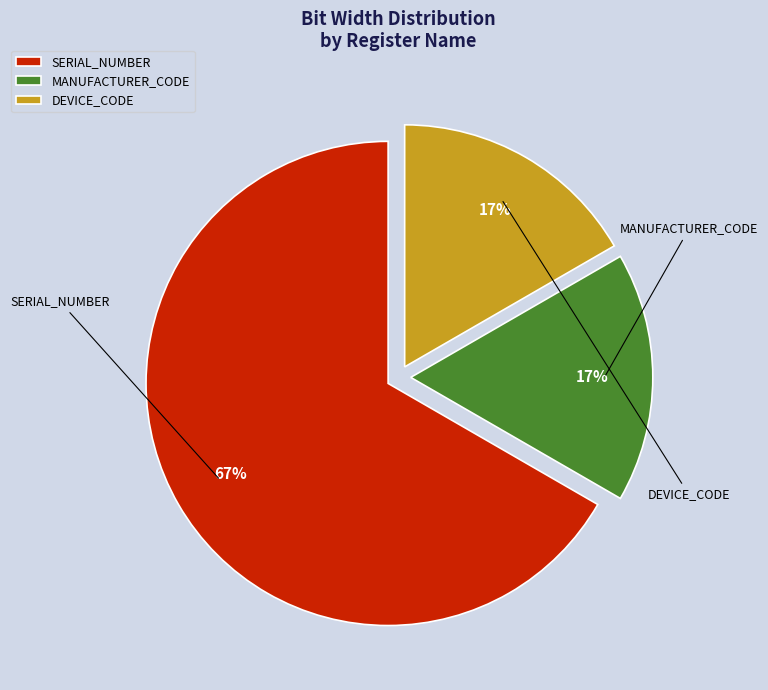

The SERIAL_NUMBER slice represents 73% of the pie. True or false?

False